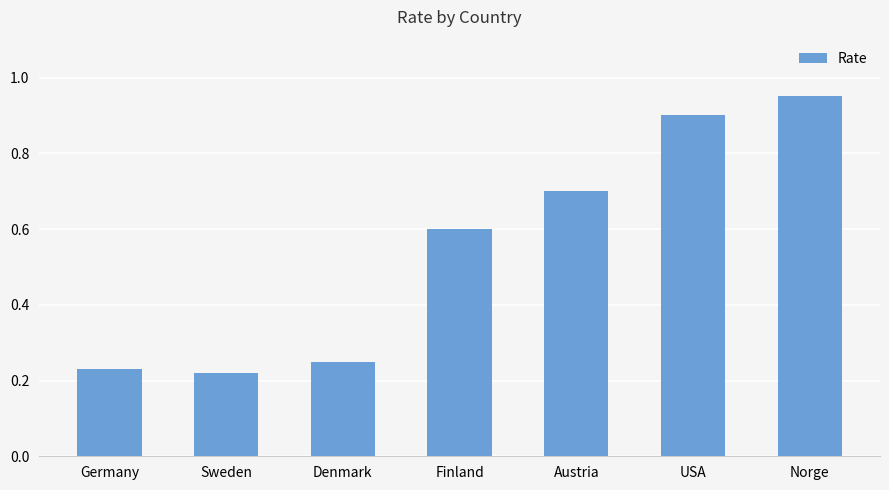

Rank the categories by value from highest to lowest.

Norge, USA, Austria, Finland, Denmark, Germany, Sweden